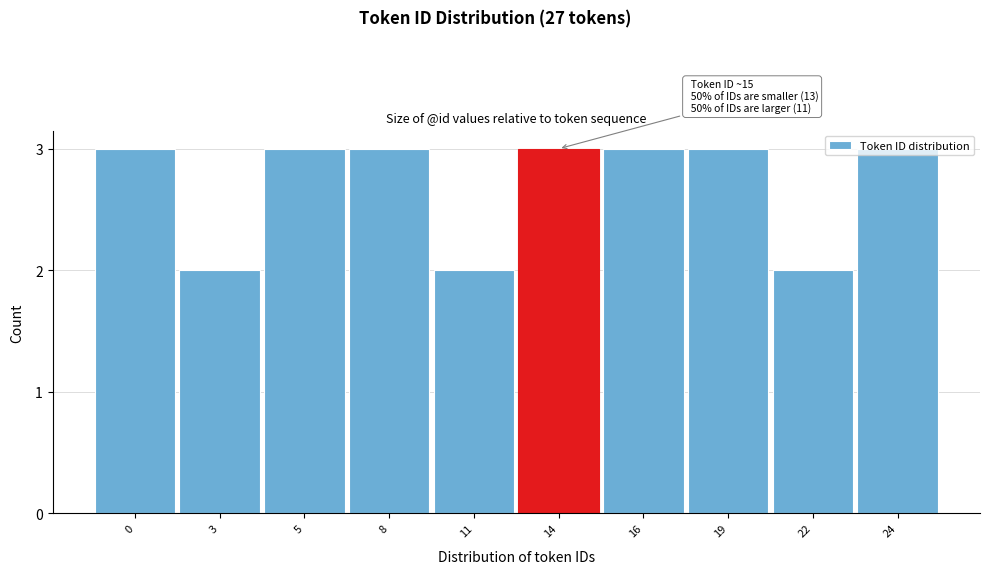

The value at 0 is 2. True or false?

False